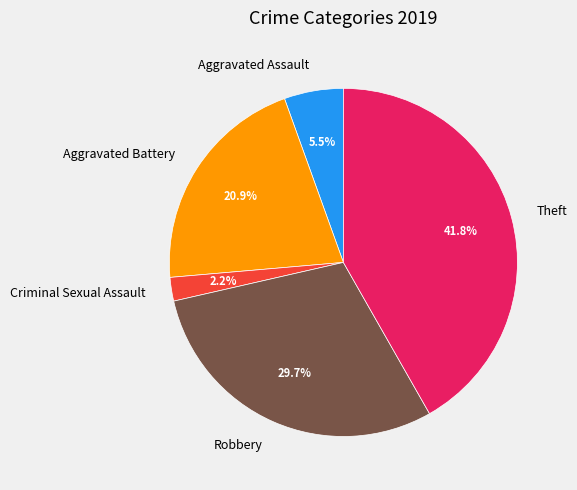

Does any single category account for the majority?

No